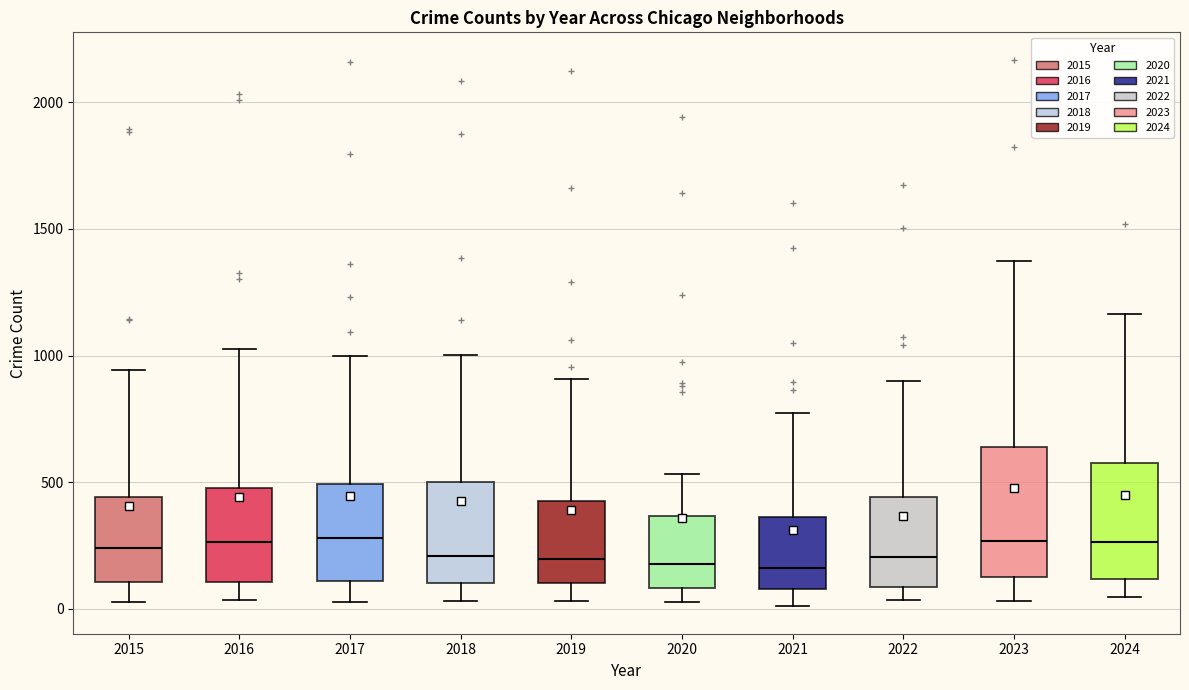

Reading left to right, read every box against the y-axis: the position of its median line, the range the box covers, and the ends of its whiskers. The values are not printed on the chart, so give them approximately, as read against the axis.

2015: median 250, box 100 to 450, whiskers 50 to 950
2016: median 250, box 100 to 500, whiskers 50 to 1050
2017: median 300, box 100 to 500, whiskers 50 to 1000
2018: median 200, box 100 to 500, whiskers 50 to 1000
2019: median 200, box 100 to 450, whiskers 50 to 900
2020: median 200, box 100 to 350, whiskers 50 to 550
2021: median 150, box 100 to 350, whiskers 0 to 750
2022: median 200, box 100 to 450, whiskers 50 to 900
2023: median 250, box 150 to 650, whiskers 50 to 1350
2024: median 250, box 100 to 600, whiskers 50 to 1150